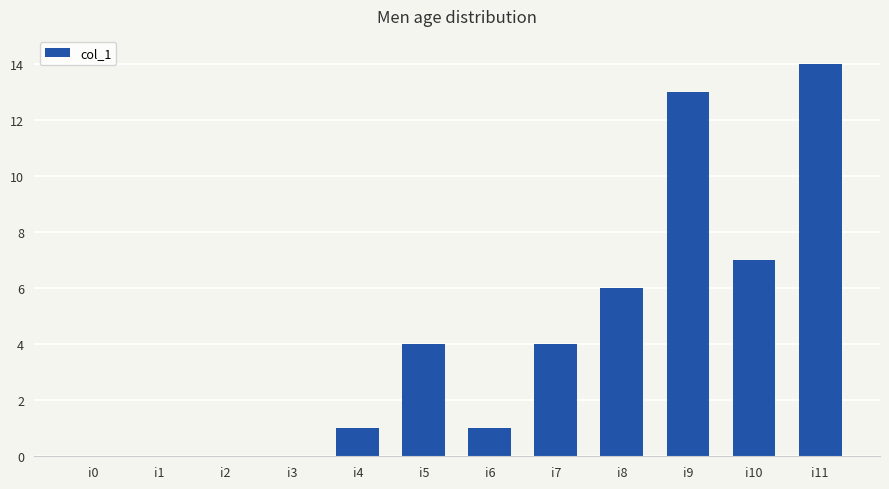

What is the sum of all values?

50